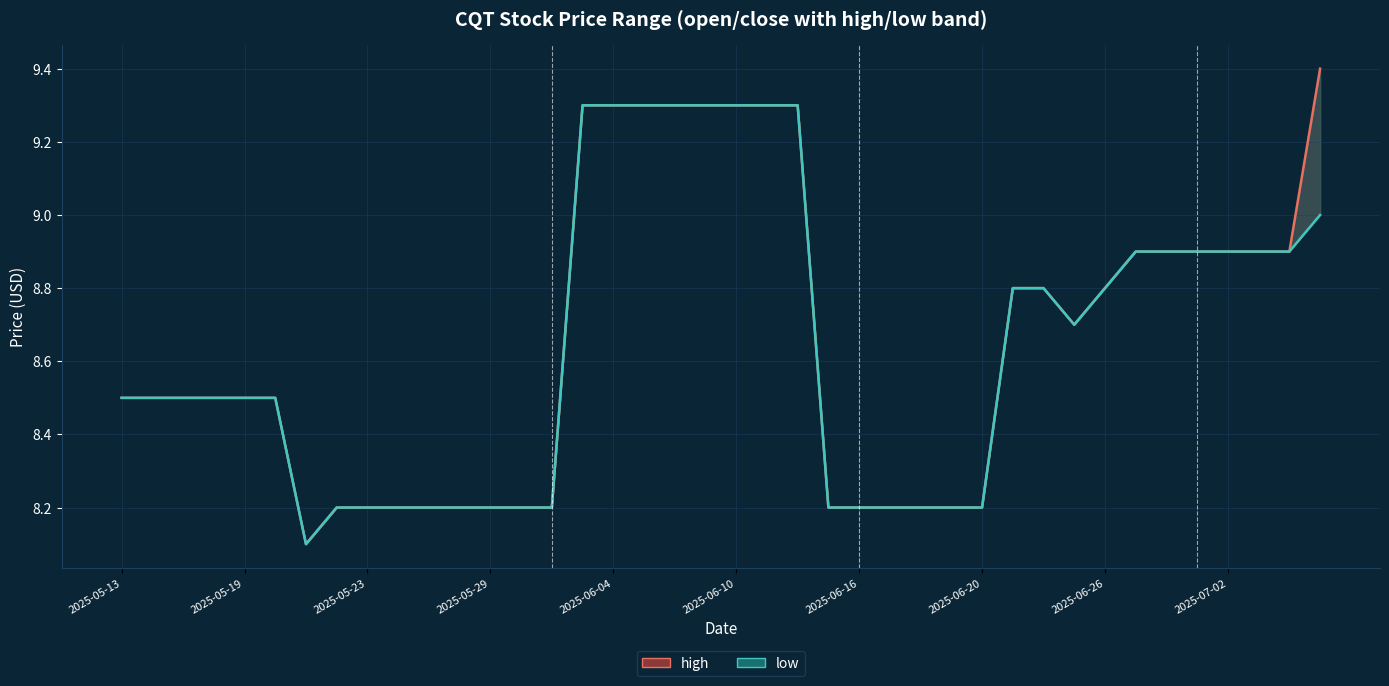

True or false: low and high intersect in this chart.

False